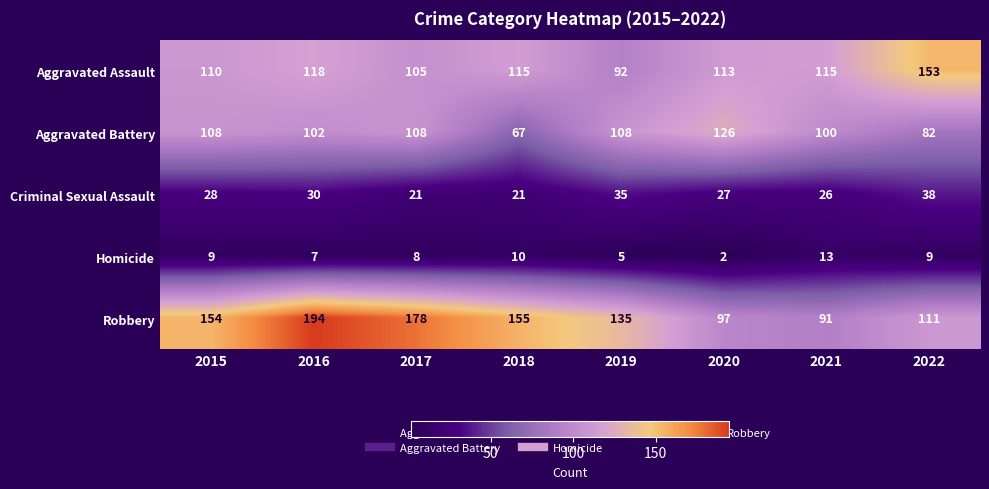

What is the difference between the highest and lowest values at 2021?

102